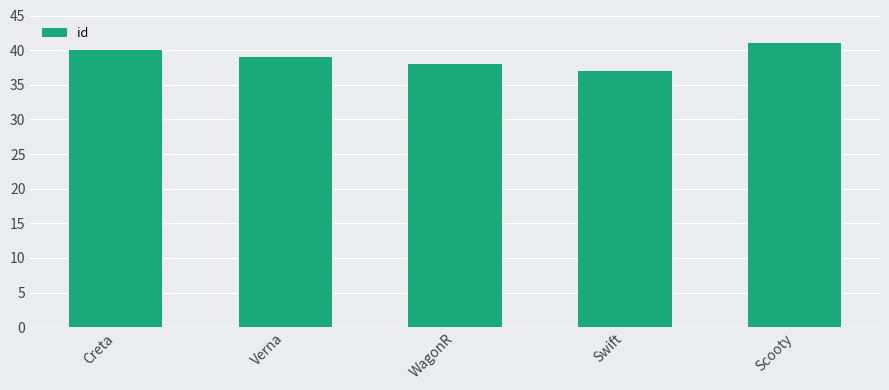

What is the sum of the values at Verna and WagonR?

77